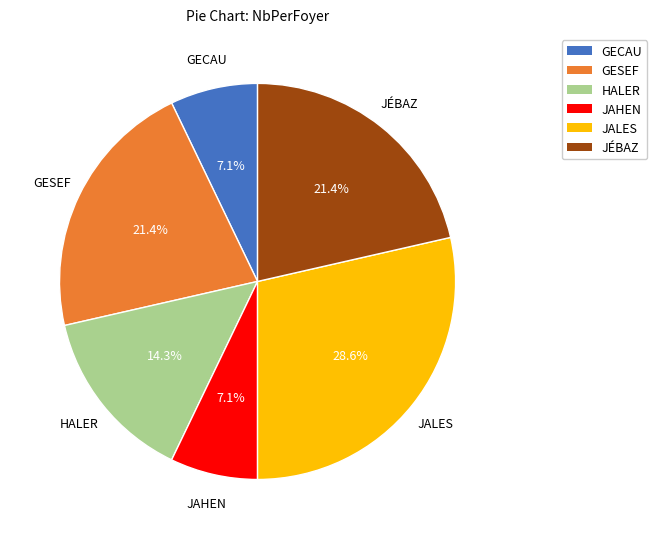

The GESEF slice represents 21% of the pie. True or false?

True